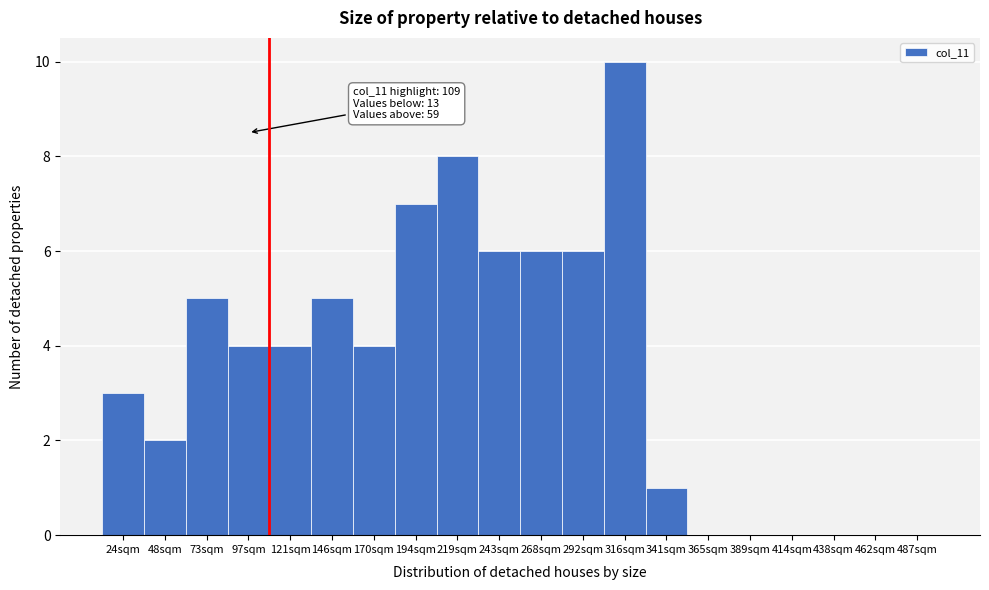

Reading left to right, list all the values displayed in this chart.

24sqm=3	48sqm=2	73sqm=5	97sqm=4	121sqm=4	146sqm=5	170sqm=4	194sqm=7	219sqm=8	243sqm=6	268sqm=6	292sqm=6	316sqm=10	341sqm=1	365sqm=0	389sqm=0	414sqm=0	438sqm=0	462sqm=0	487sqm=0